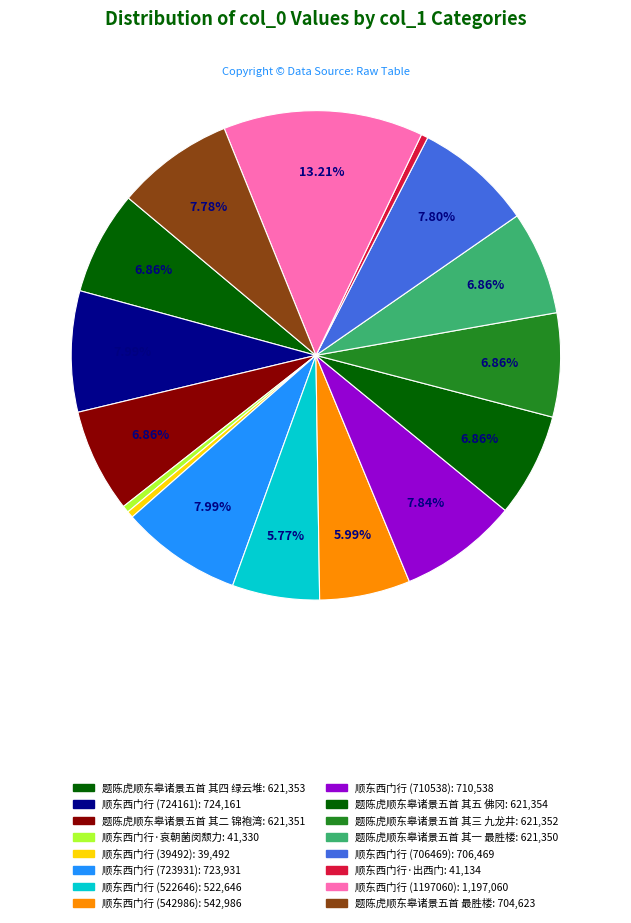

Count the number of slices in the pie.

16